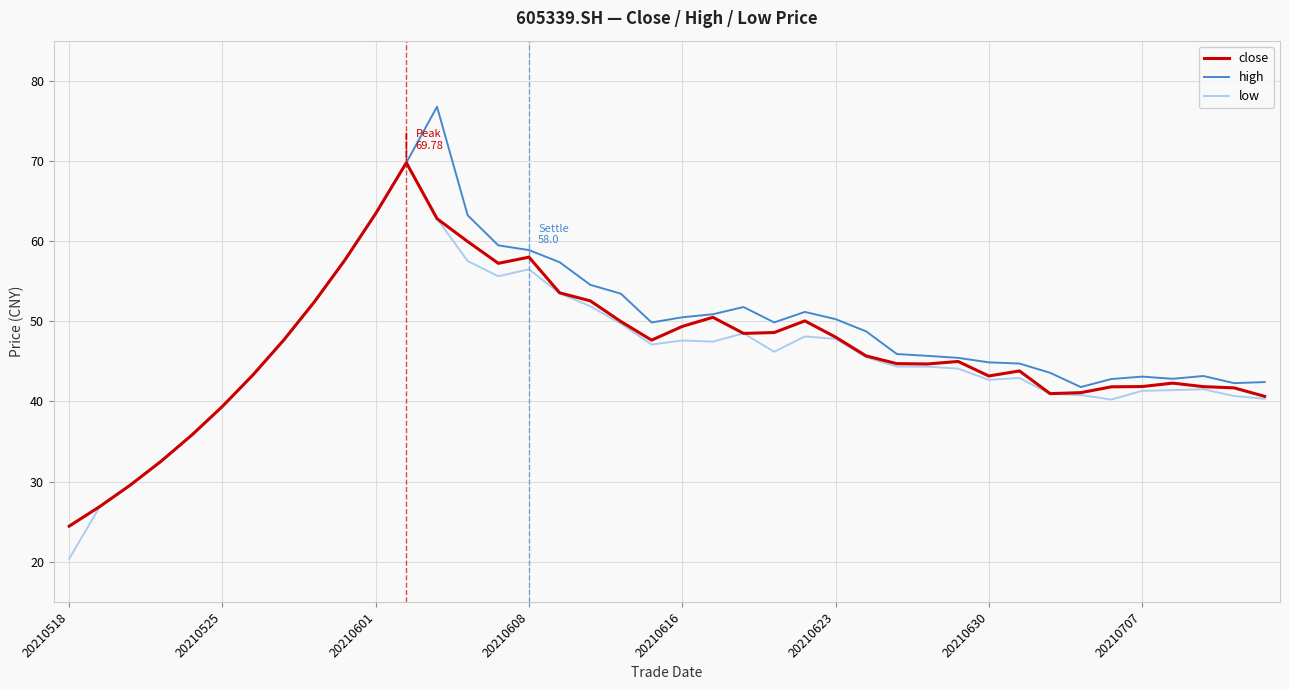

Which series has the widest spread of values?

high